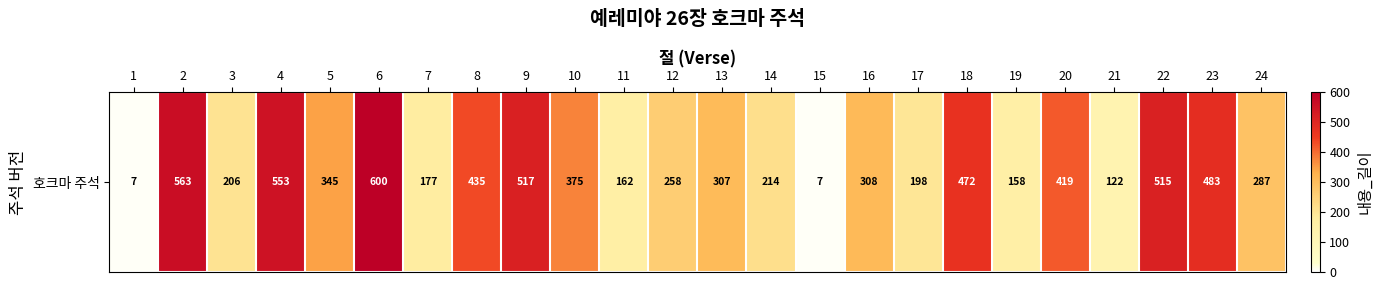

The chart shows a value of 94 at 19. True or false?

False